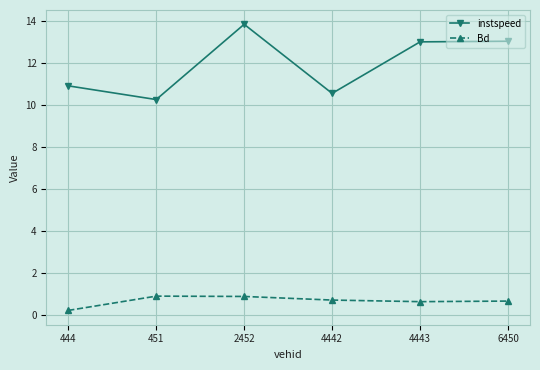

What is the value of the Bd point at the 5th from the left?

0.6